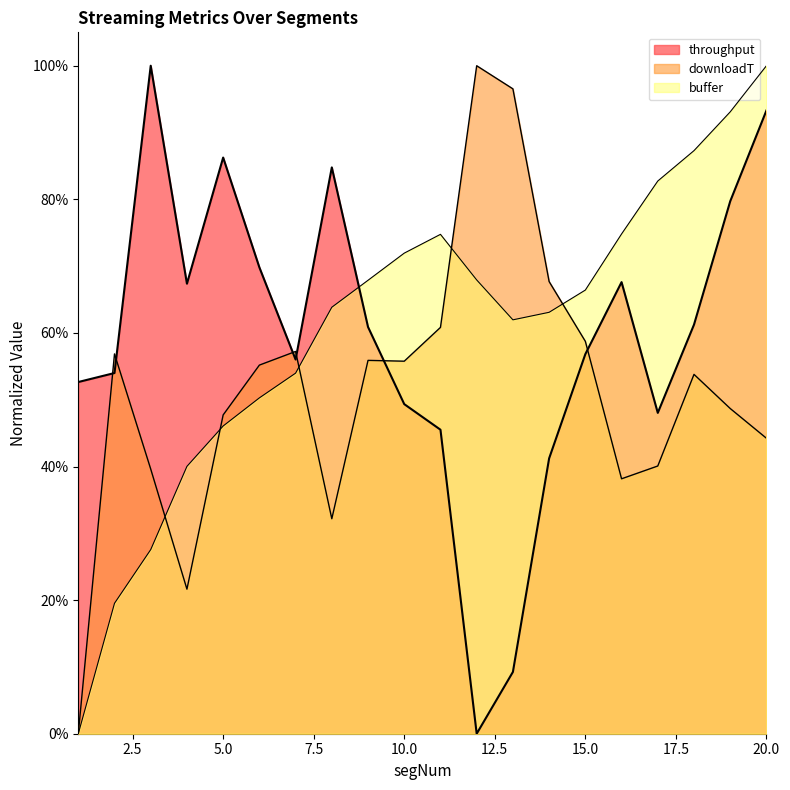

Which has a higher value, 7 or 9?

9